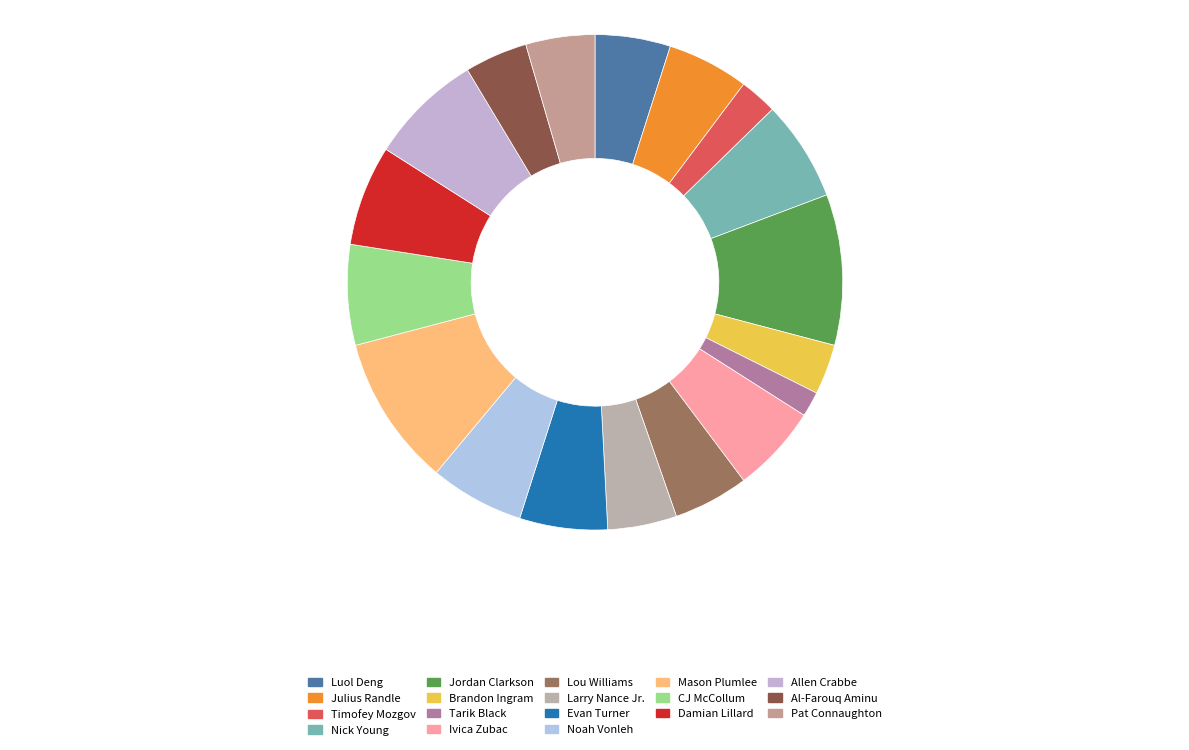

Is there a majority slice in this chart?

No